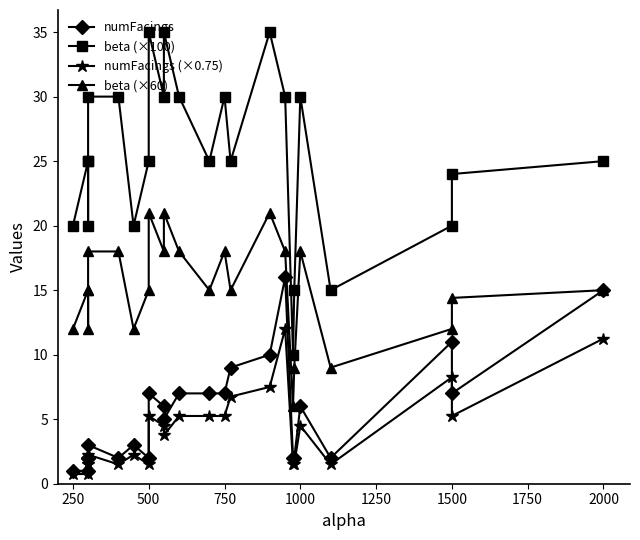

Which series has the widest spread of values?

beta (×100)